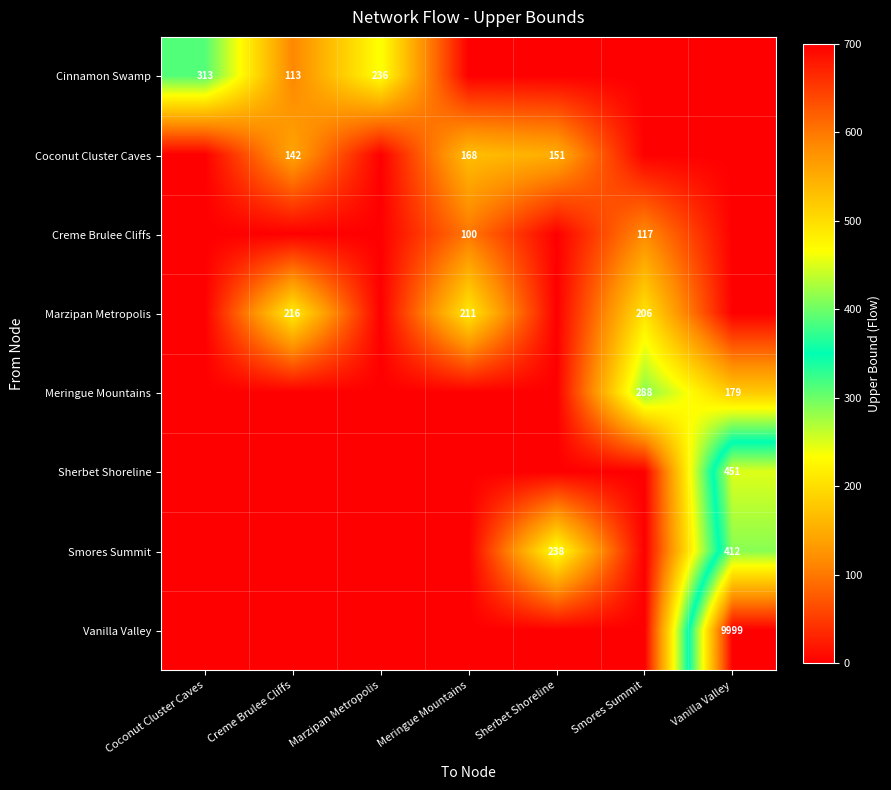

List the labels in order of Creme Brulee Cliffs value, smallest first.

Coconut Cluster Caves, Creme Brulee Cliffs, Marzipan Metropolis, Sherbet Shoreline, Vanilla Valley, Meringue Mountains, Smores Summit